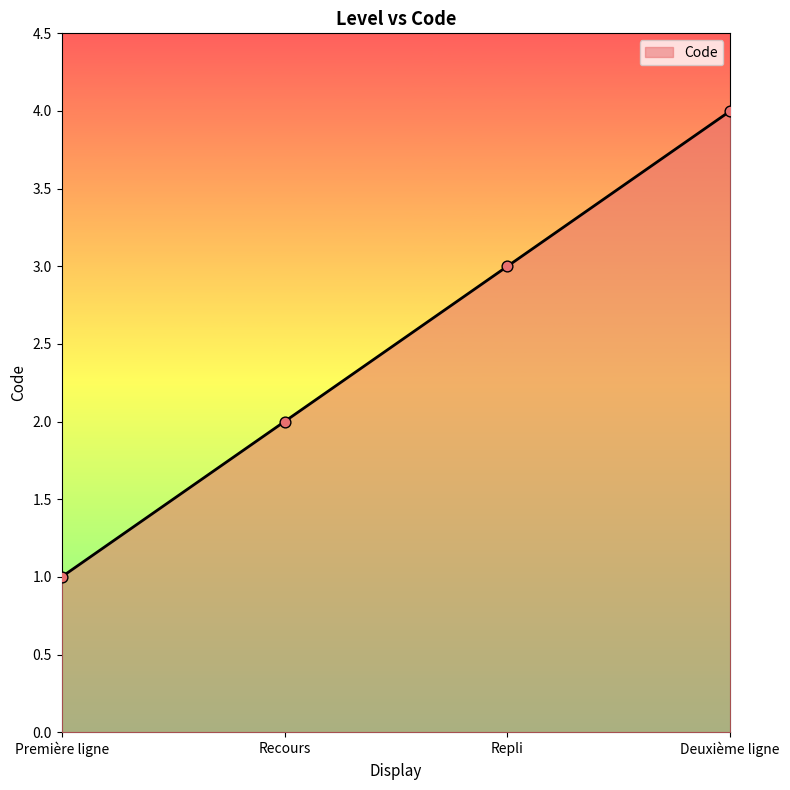

Approximately how many times larger is the value at Deuxième ligne compared to Repli?

1.3